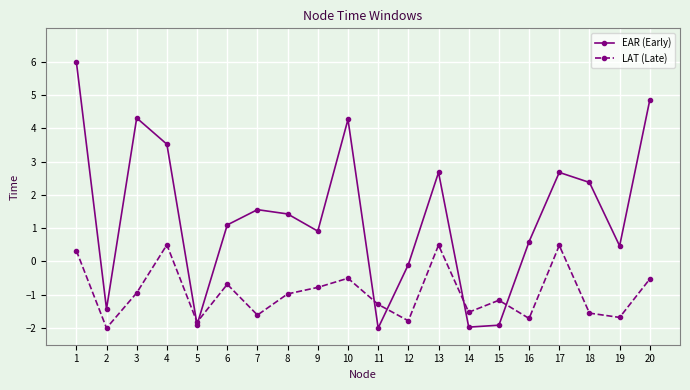

List the series in order of their peak value, highest first.

EAR (Early), LAT (Late)